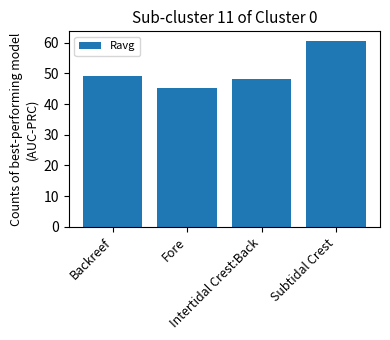

What is the greatest value displayed?

60.7